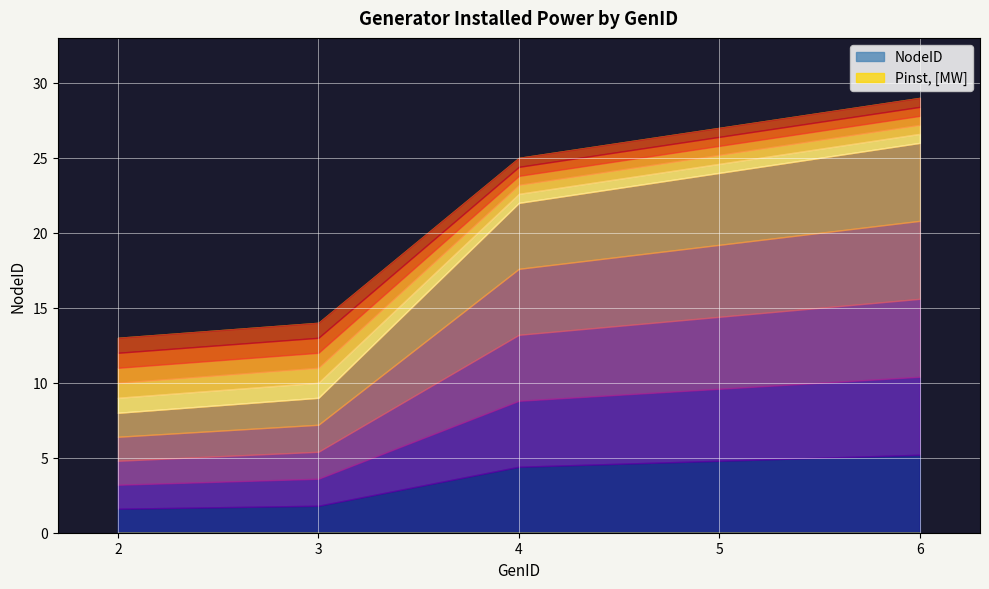

Which series has the largest total across all categories?

NodeID